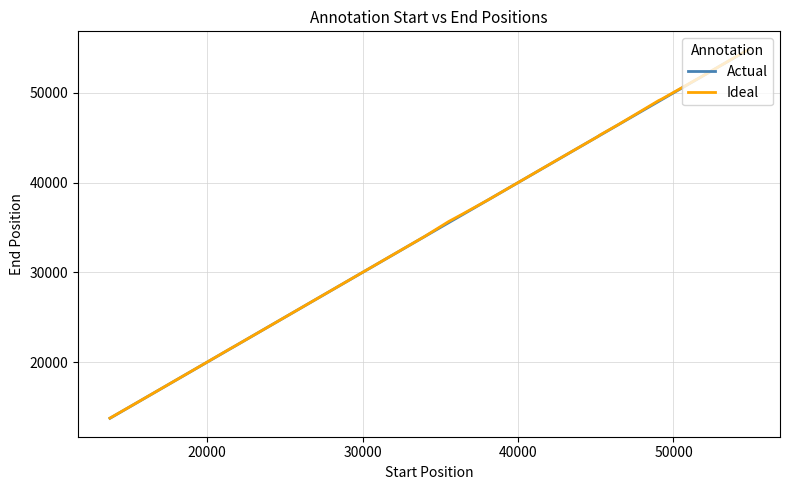

What is the lowest value of the Actual series?

13749